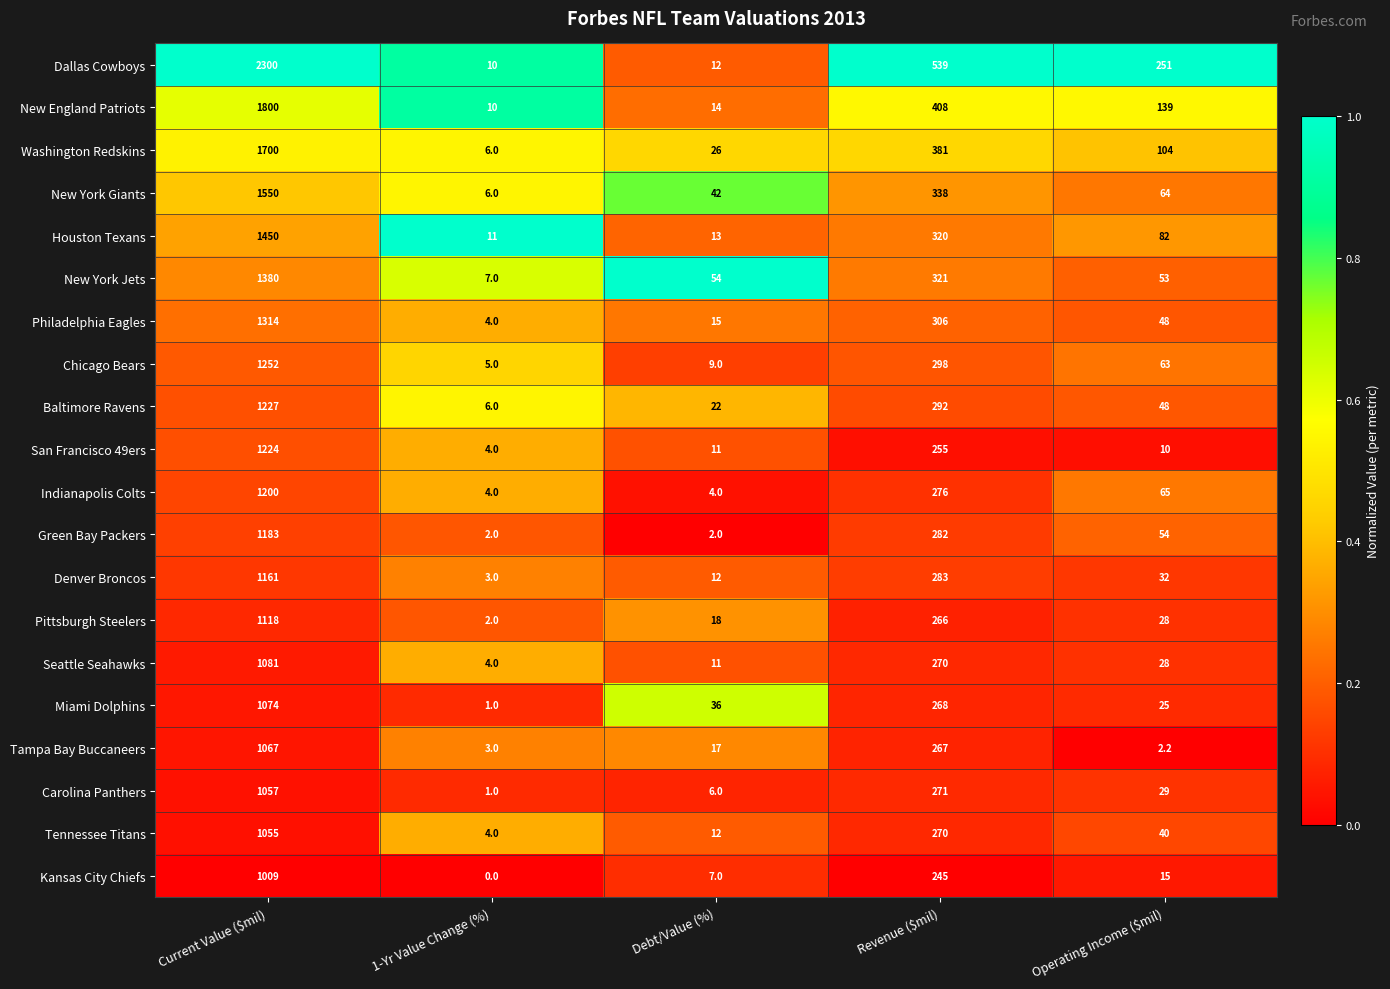

Rank the series by their maximum value, from lowest to highest.

Kansas City Chiefs, Tennessee Titans, Carolina Panthers, Tampa Bay Buccaneers, Miami Dolphins, Seattle Seahawks, Pittsburgh Steelers, Denver Broncos, Green Bay Packers, Indianapolis Colts, San Francisco 49ers, Baltimore Ravens, Chicago Bears, Philadelphia Eagles, New York Jets, Houston Texans, New York Giants, Washington Redskins, New England Patriots, Dallas Cowboys